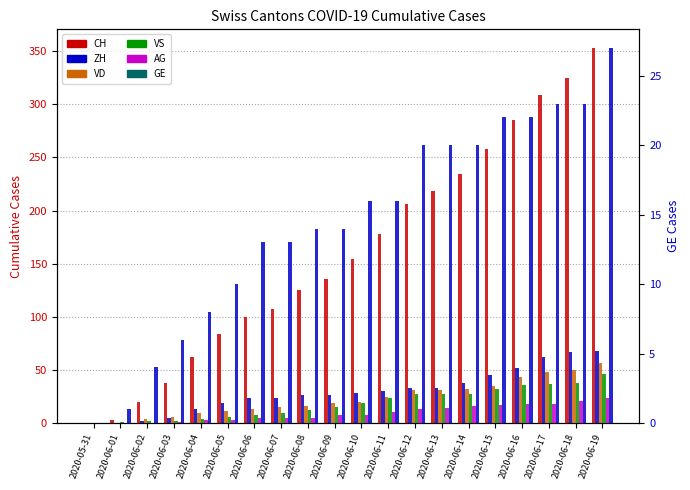

What are all the series names shown in the legend?

CH, ZH, VD, VS, AG, GE